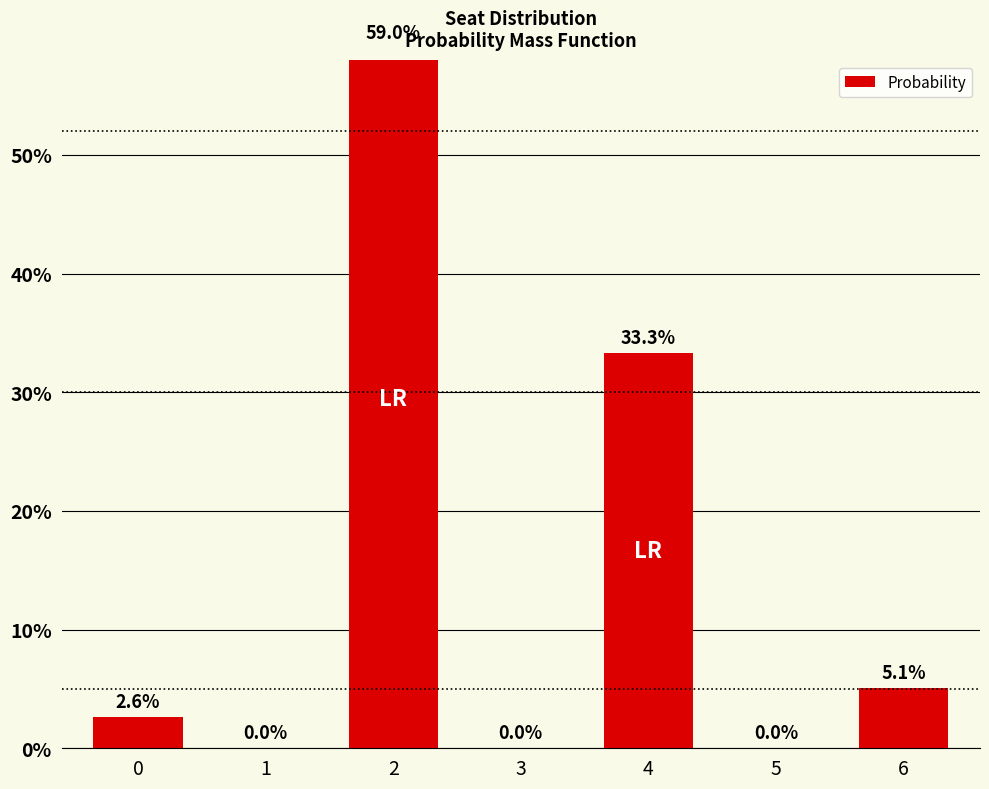

How many bars are there in total?

7